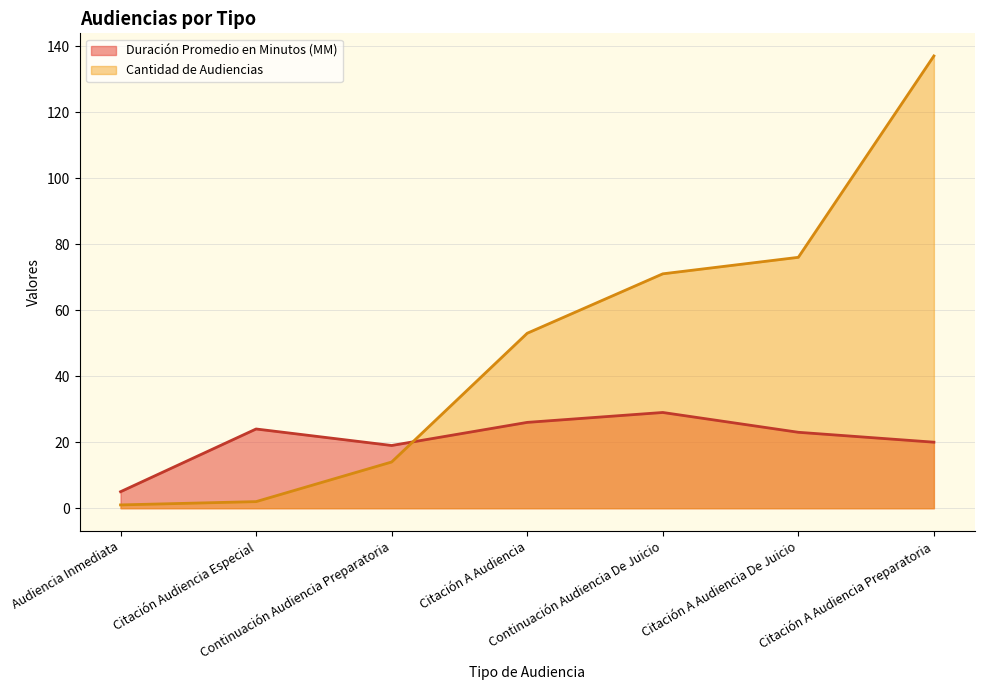

Which label corresponds to the largest value in the chart?

Citación A Audiencia Preparatoria